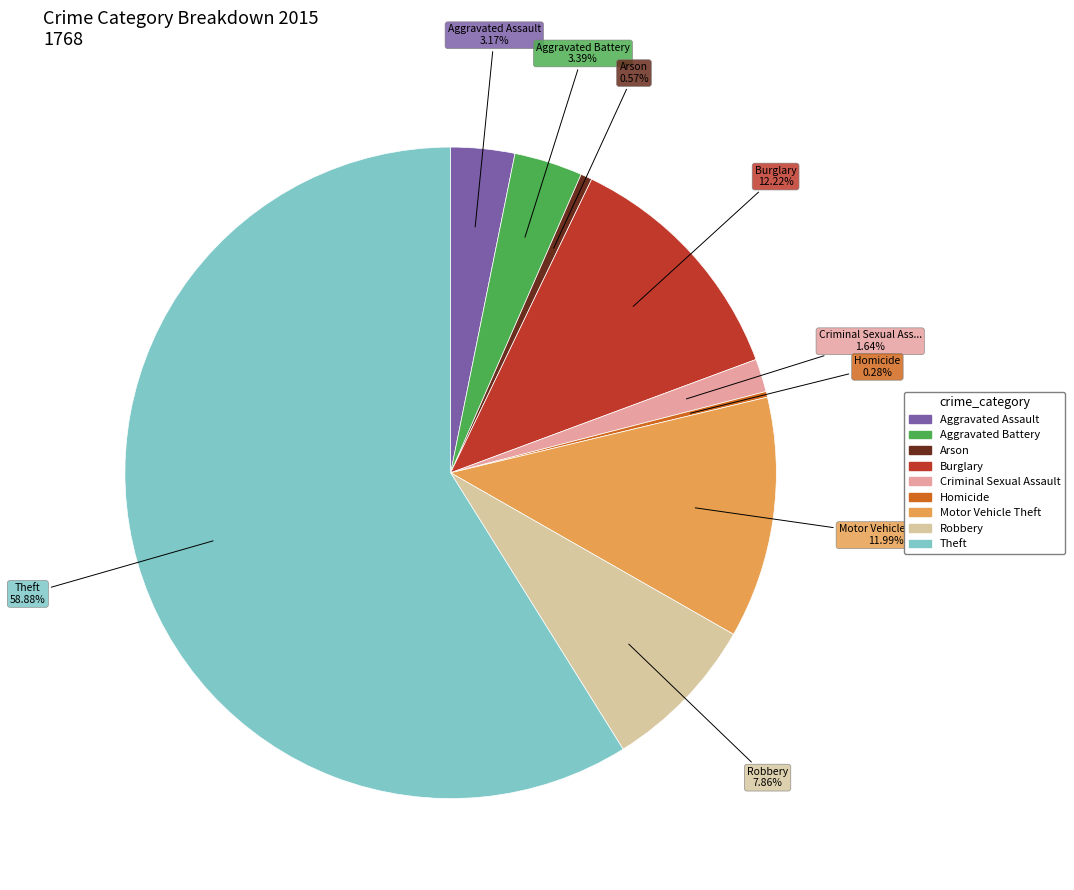

Count the number of slices in the pie.

9